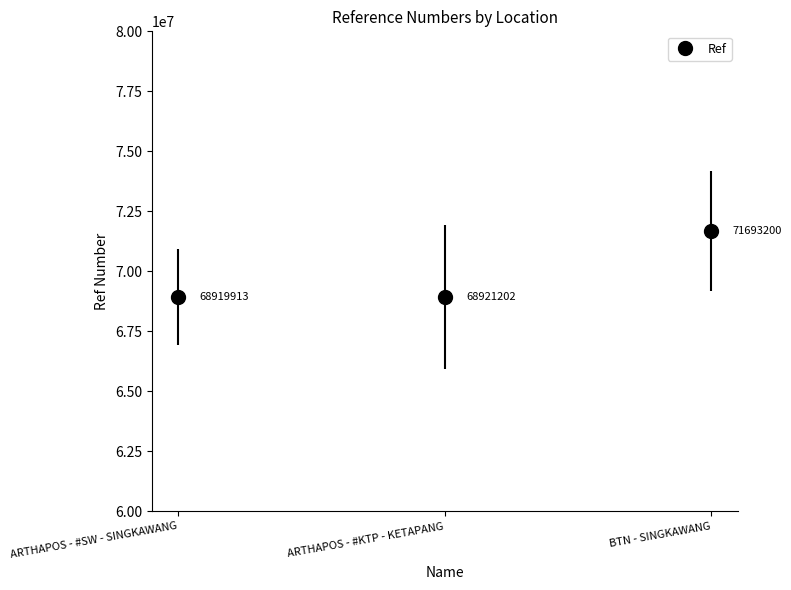

How many values are below 68921202?

1